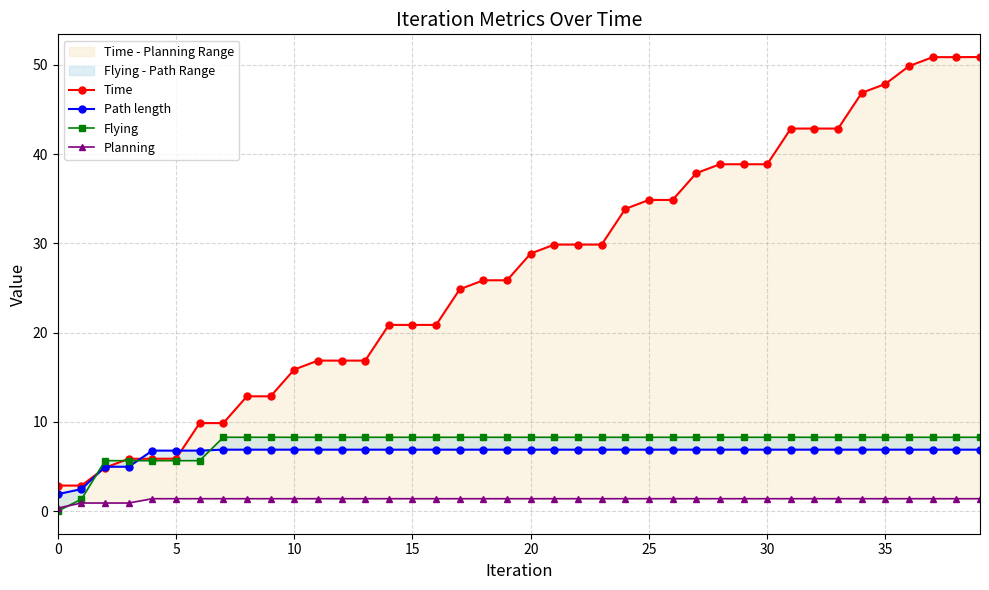

Which series has the widest spread of values?

Time